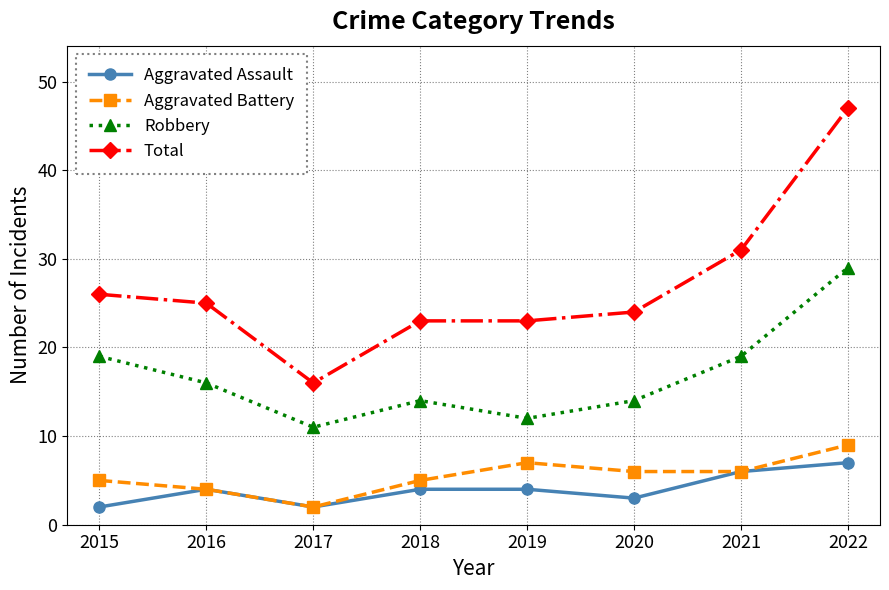

True or false: Robbery and Aggravated Assault intersect in this chart.

False